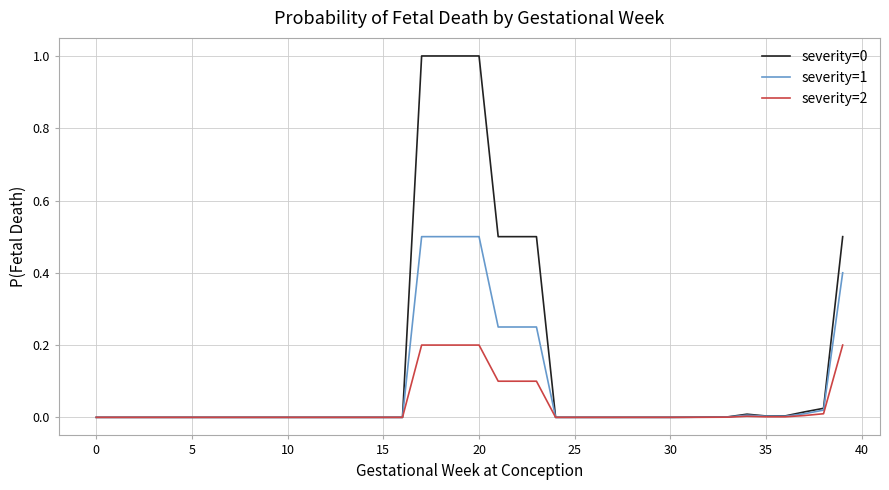

Is this an area chart (filled region under the line)?

No